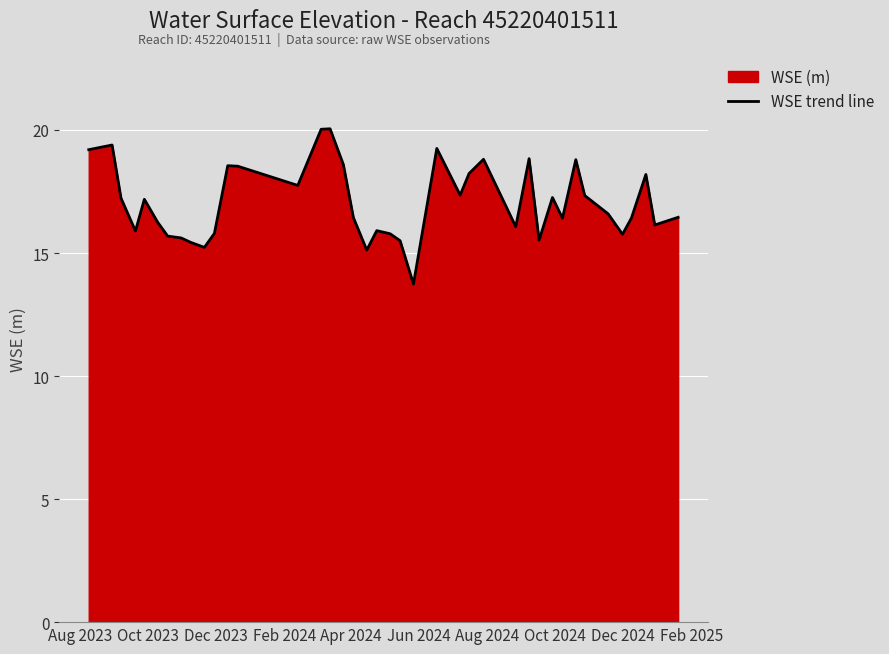

How many categories are shown in the chart?

40